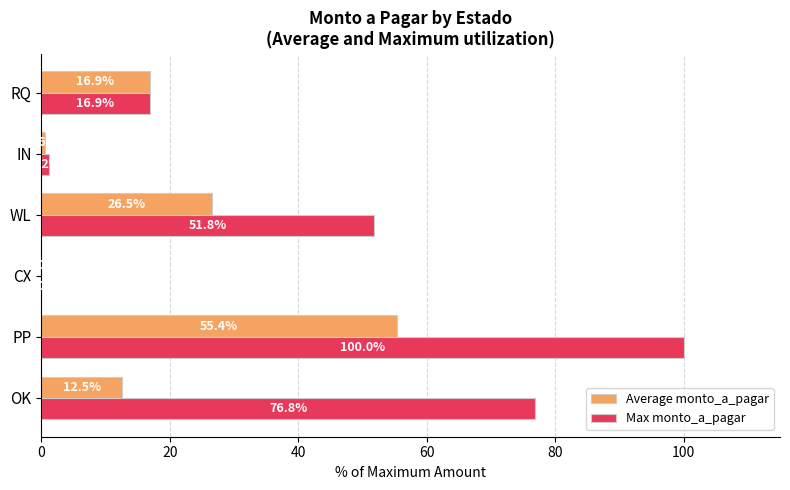

What is the highest value of the Max monto_a_pagar series?

100.0